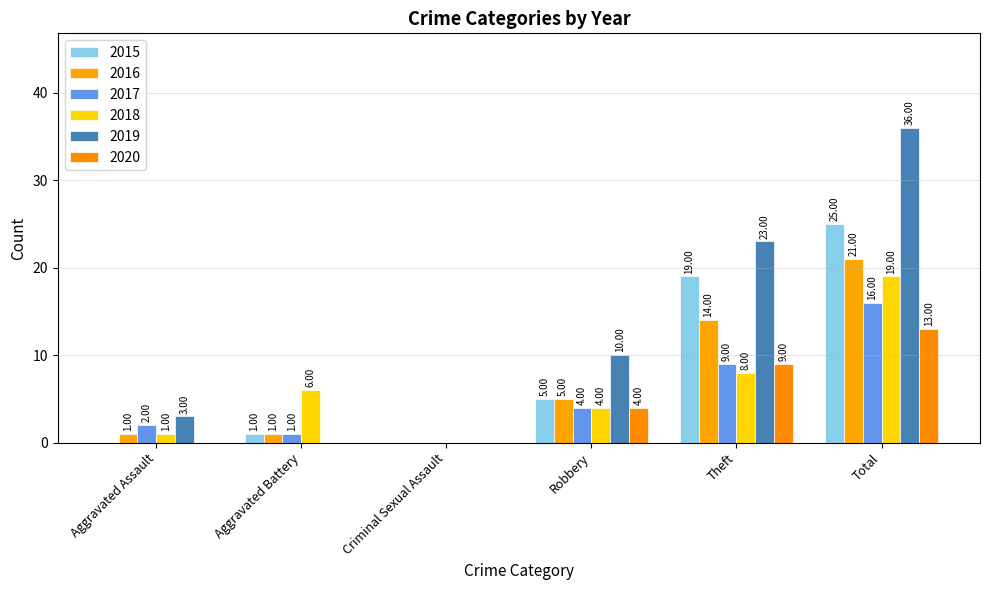

What is the average value of the 2018 series?

6